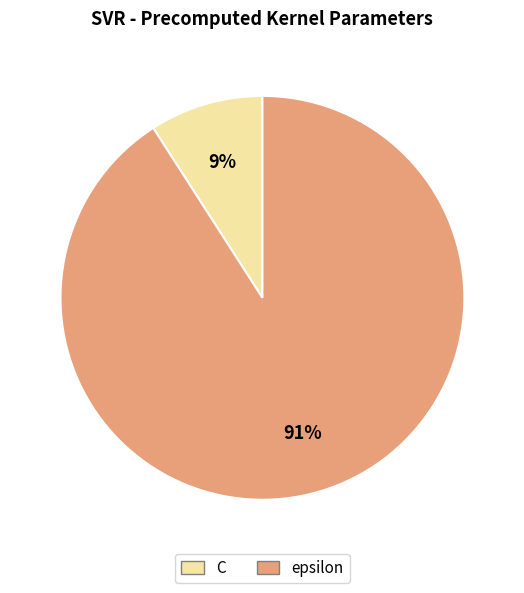

How many segments does this pie chart have?

2